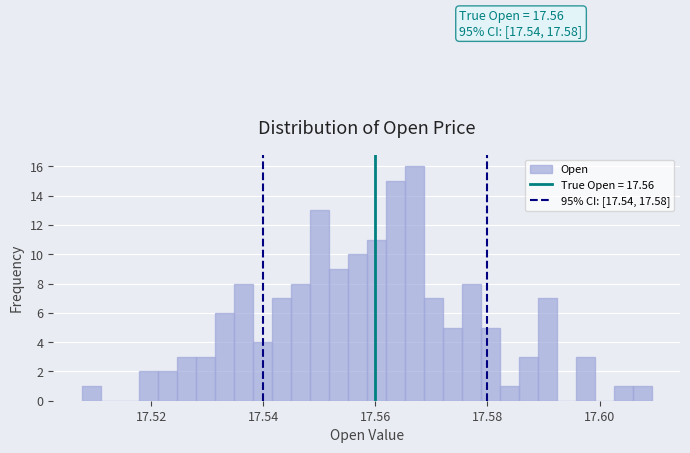

Around what value on the x-axis is the tallest bar? Give the approximate position of its centre, as read against the axis.

17.566